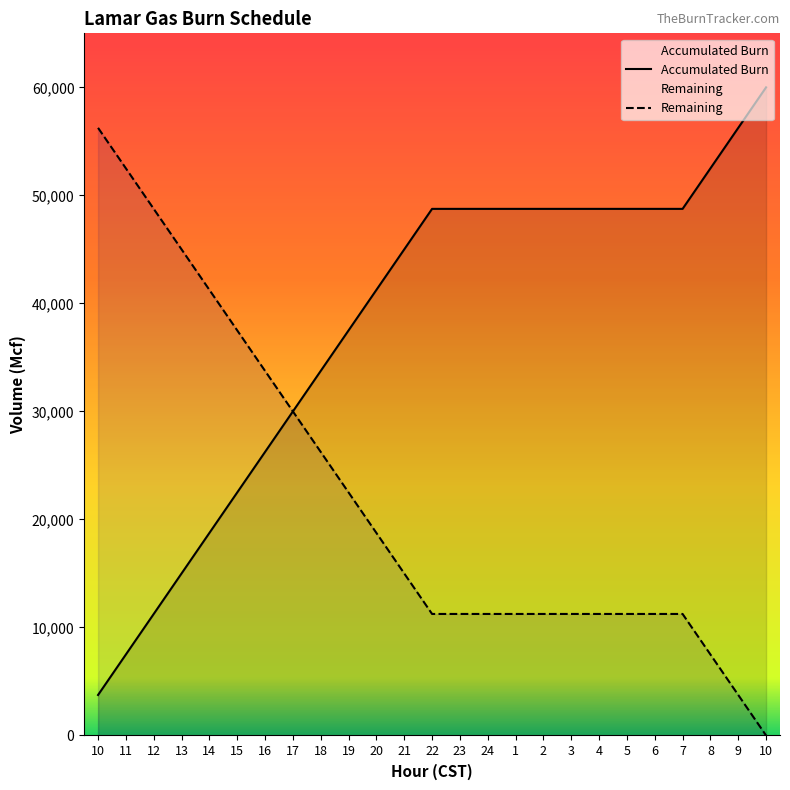

Reading left to right, extract all data points from this chart.

Accumulated Burn: 3750	7500	11250	15000	18750	22500	26250	30000	33750	37500	41250	45000	48750	48750	48750	48750	48750	48750	48750	48750	48750	48750	52500	56250	60000
Remaining: 56250	52500	48750	45000	41250	37500	33750	30000	26250	22500	18750	15000	11250	11250	11250	11250	11250	11250	11250	11250	11250	11250	7500	3750	0